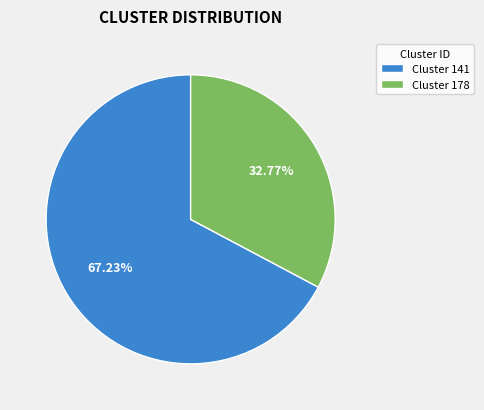

How many slices are in this pie chart?

2